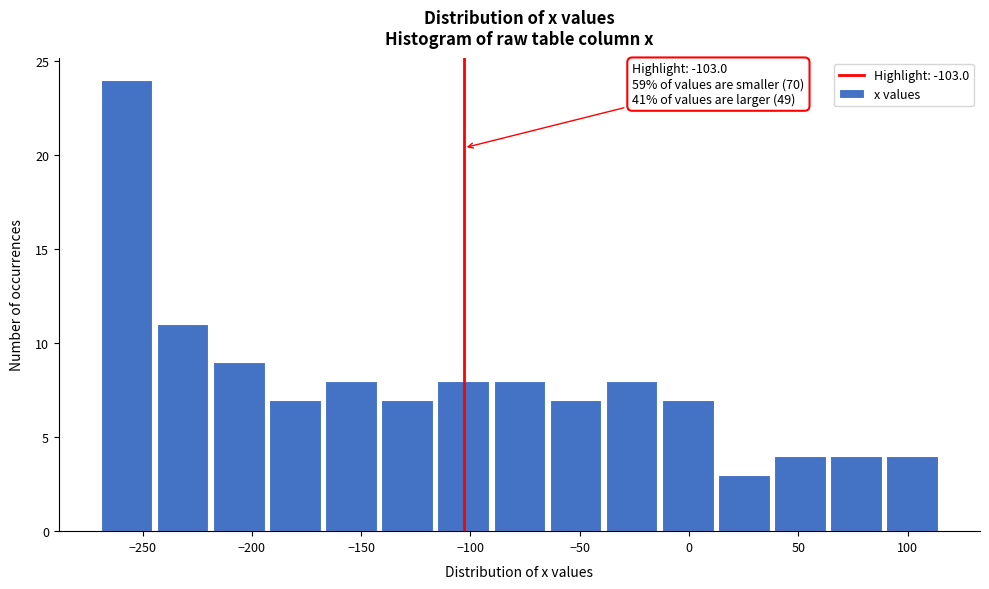

Which range on the x-axis has the tallest bar?

-270 to -245